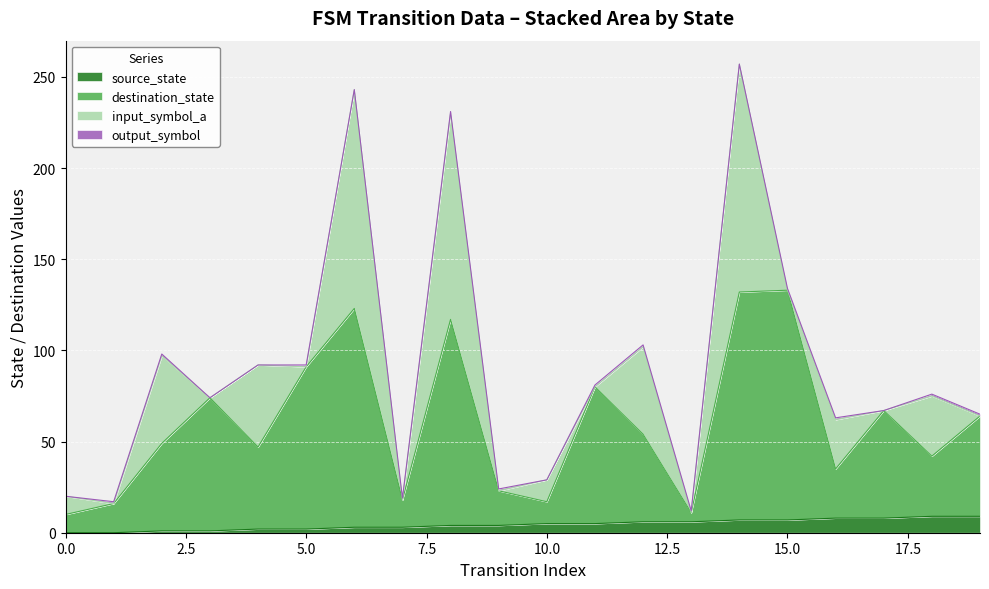

Does the chart display data point markers on the line(s)?

No